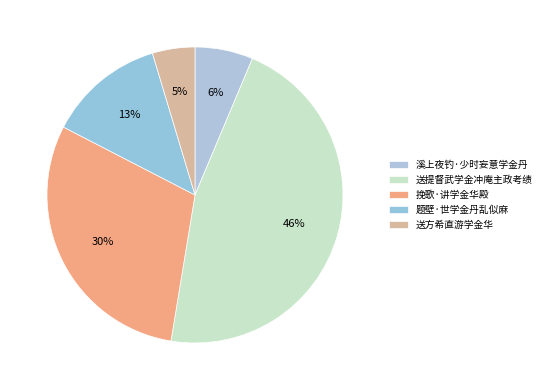

What is the smallest slice in the pie chart?

送方希直游学金华